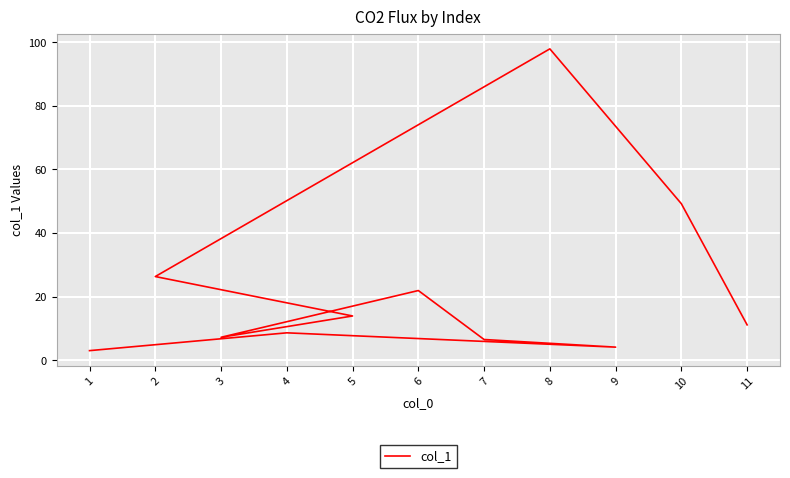

What is the maximum value shown in the chart?

97.9